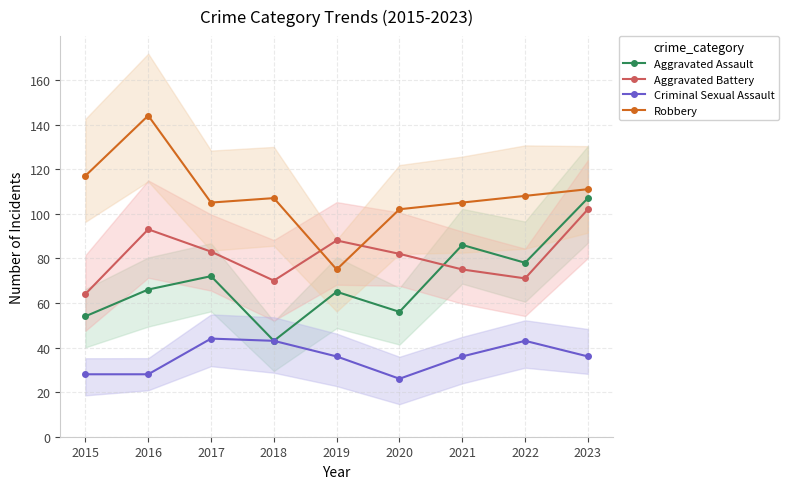

True or false: Aggravated Assault and Robbery intersect in this chart.

False